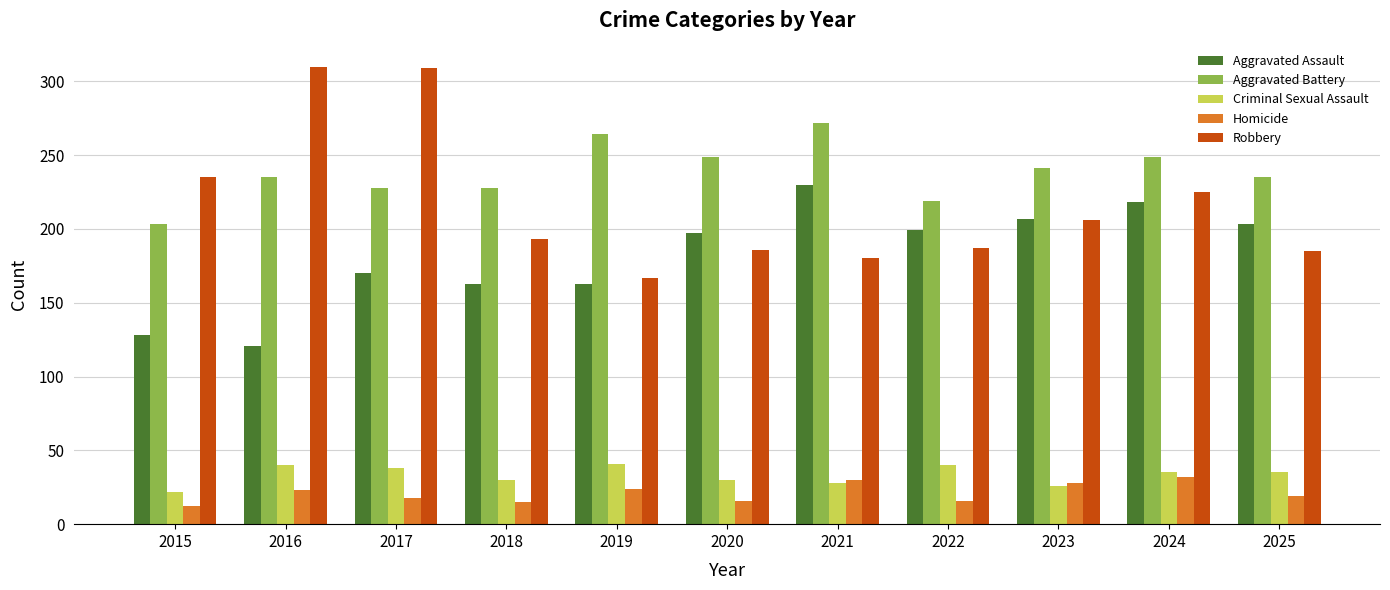

What is the minimum value for Robbery?

167